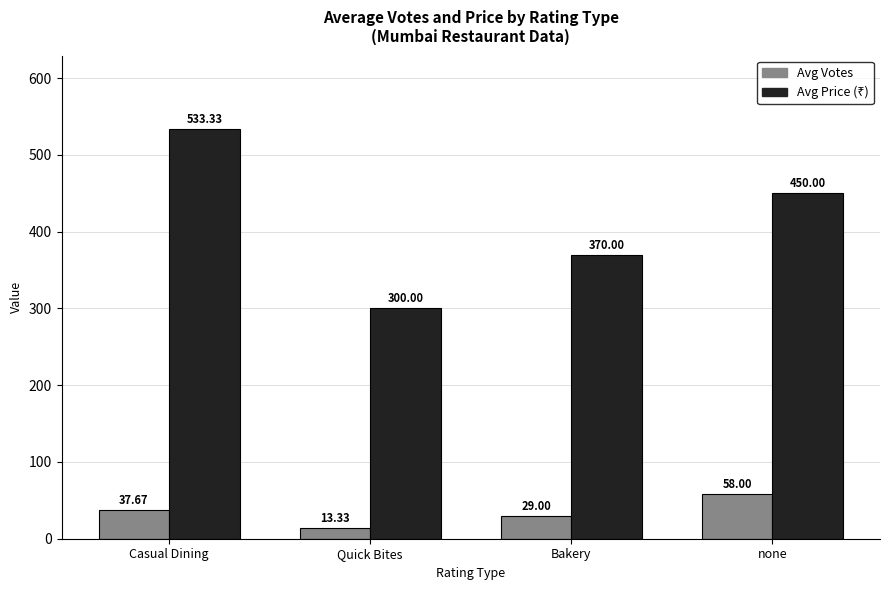

At which category is the sum across all series the highest?

Casual Dining